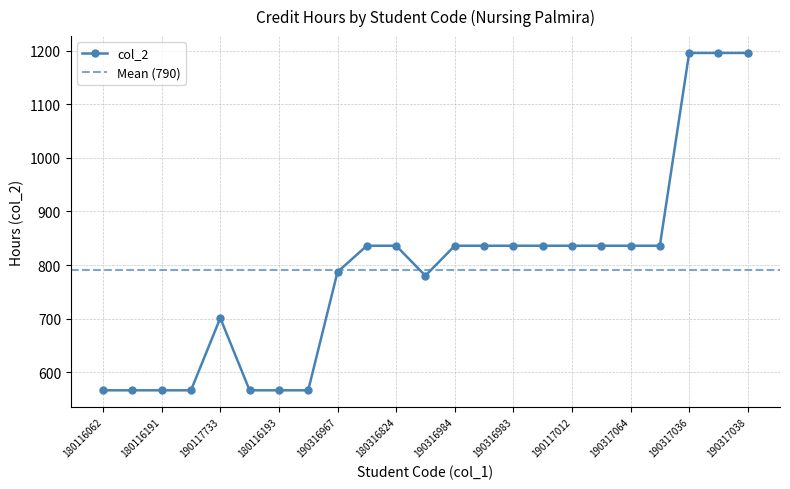

Reading left to right, extract all data points from this chart.

566	566	566	566	701	566	566	566	787	836	836	780	836	836	836	836	836	836	836	836	1196	1196	1196